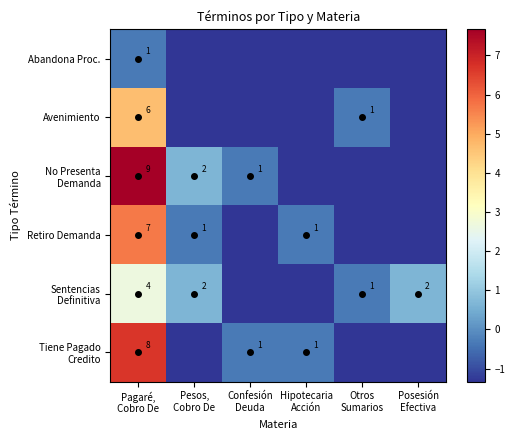

What is the maximum value shown in the chart?

7.7